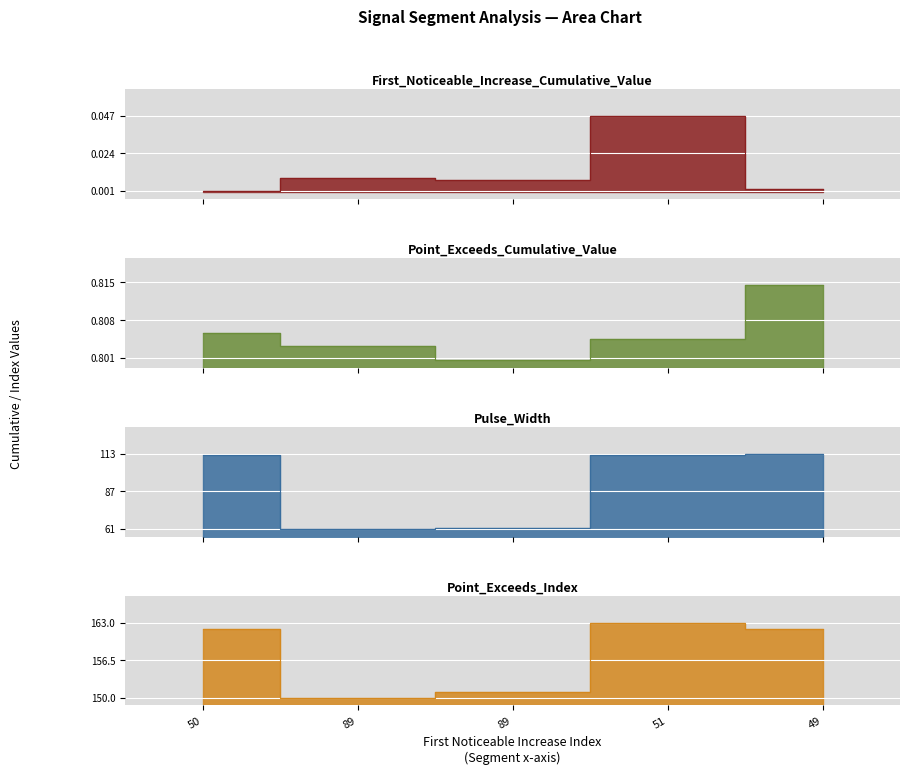

True or false: First_Noticeable_Increase_Cumulative_Value and Pulse_Width intersect in this chart.

False